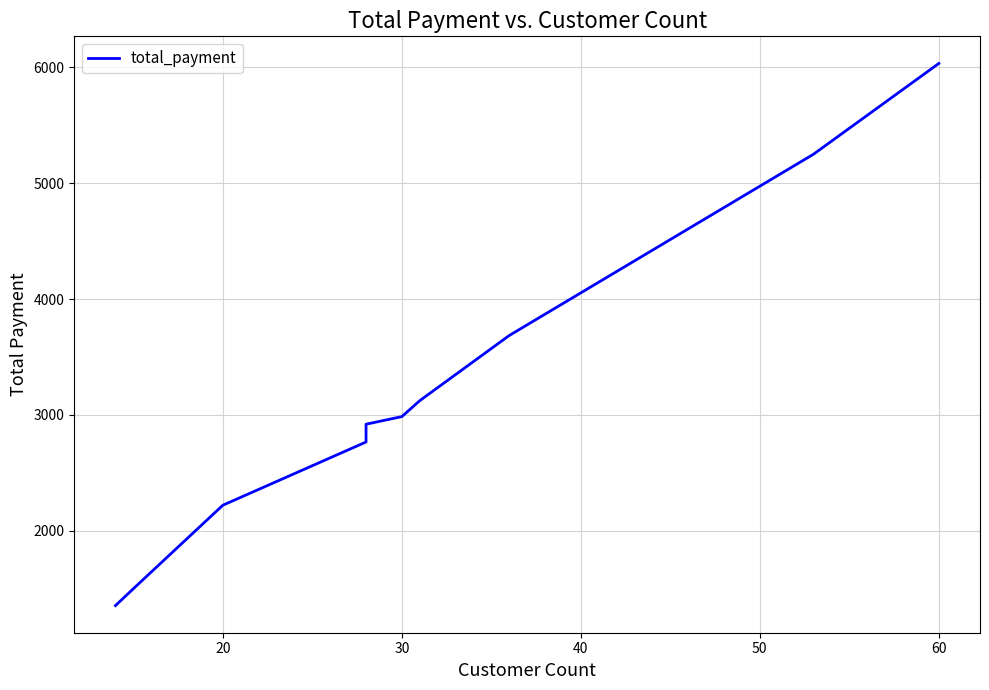

How many data points are above 2984?

5